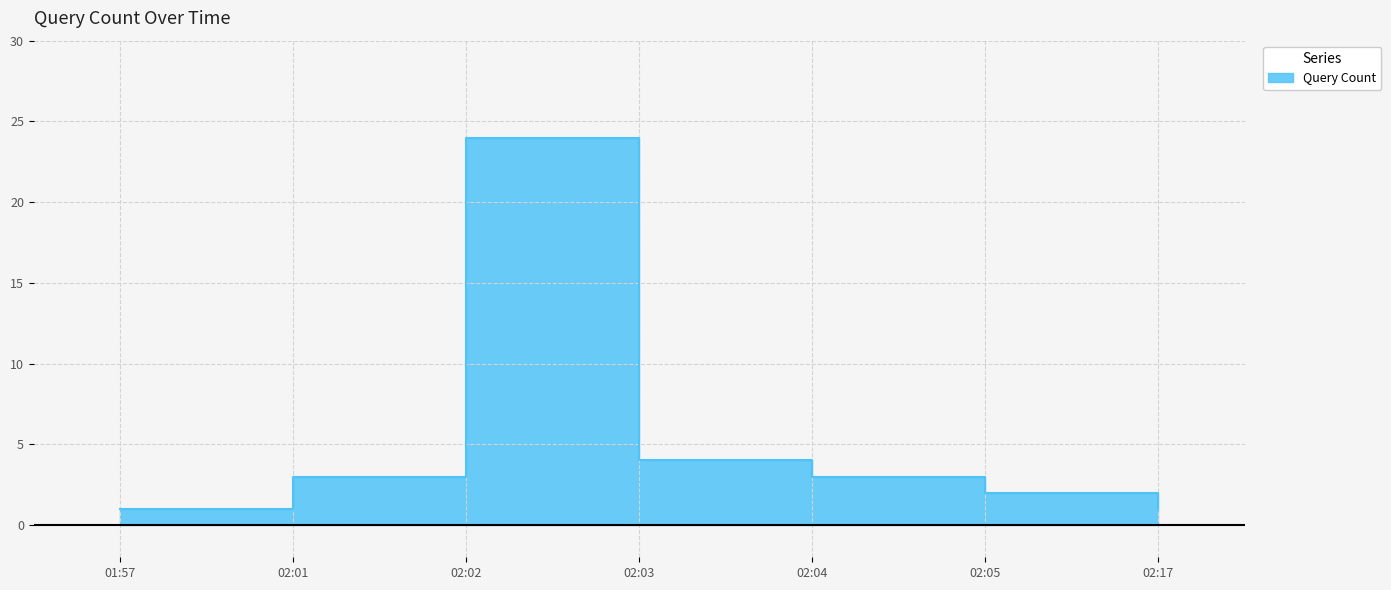

What is the difference between the values at 01:57 and 02:05?

1